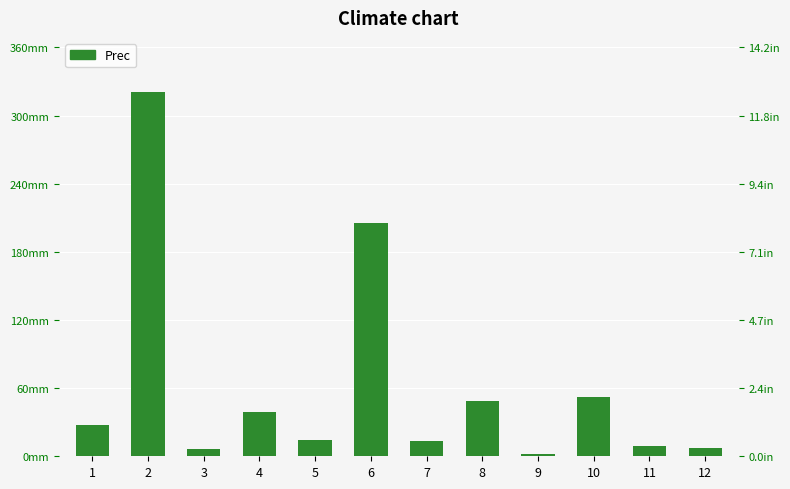

Does the chart contain stacked bars?

No